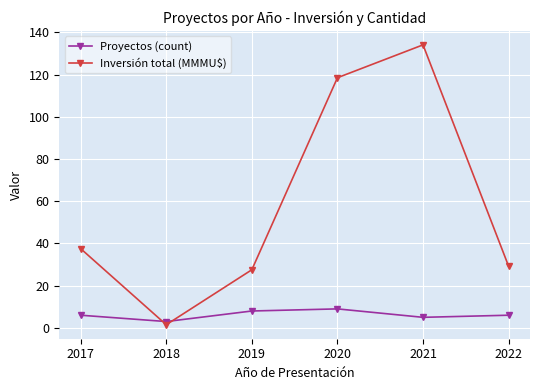

Which category has the lowest value in the Proyectos (count) series?

2018